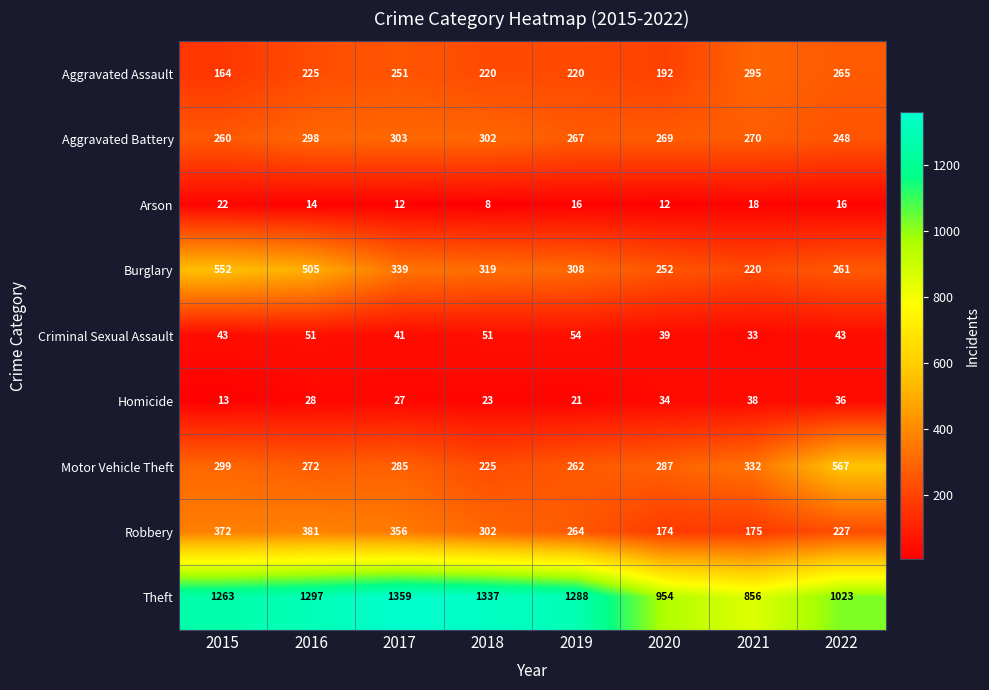

Which series has the widest spread of values?

Theft